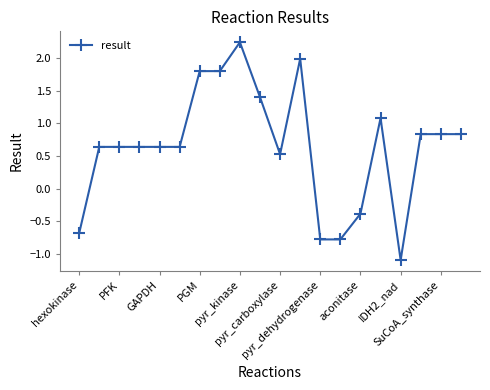

What is the value of the 8th point from the left?

1.8